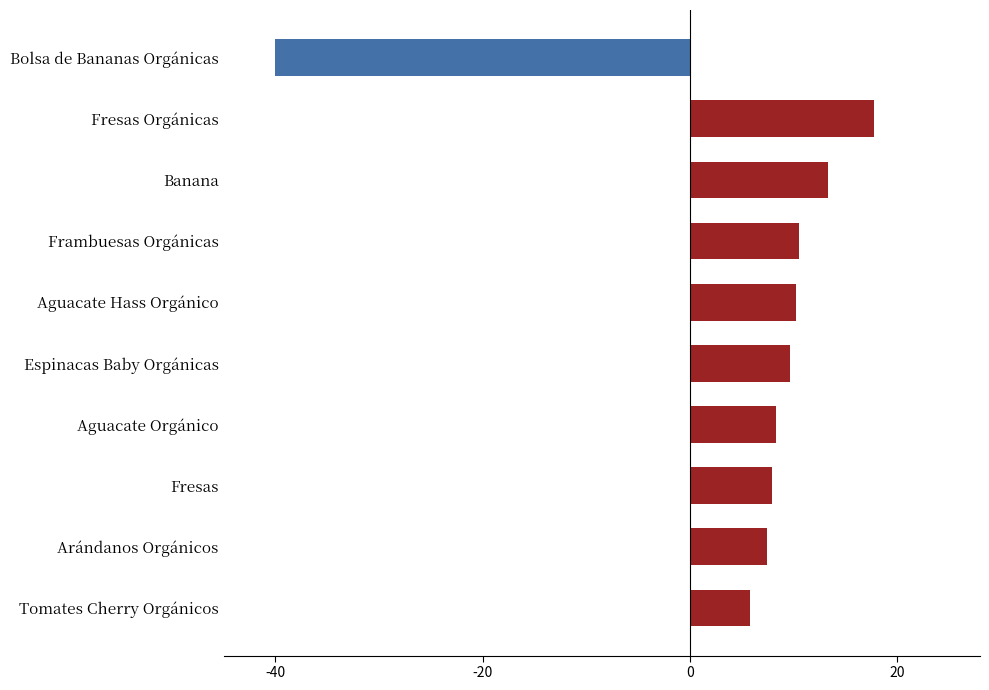

What position from the top is Banana?

3